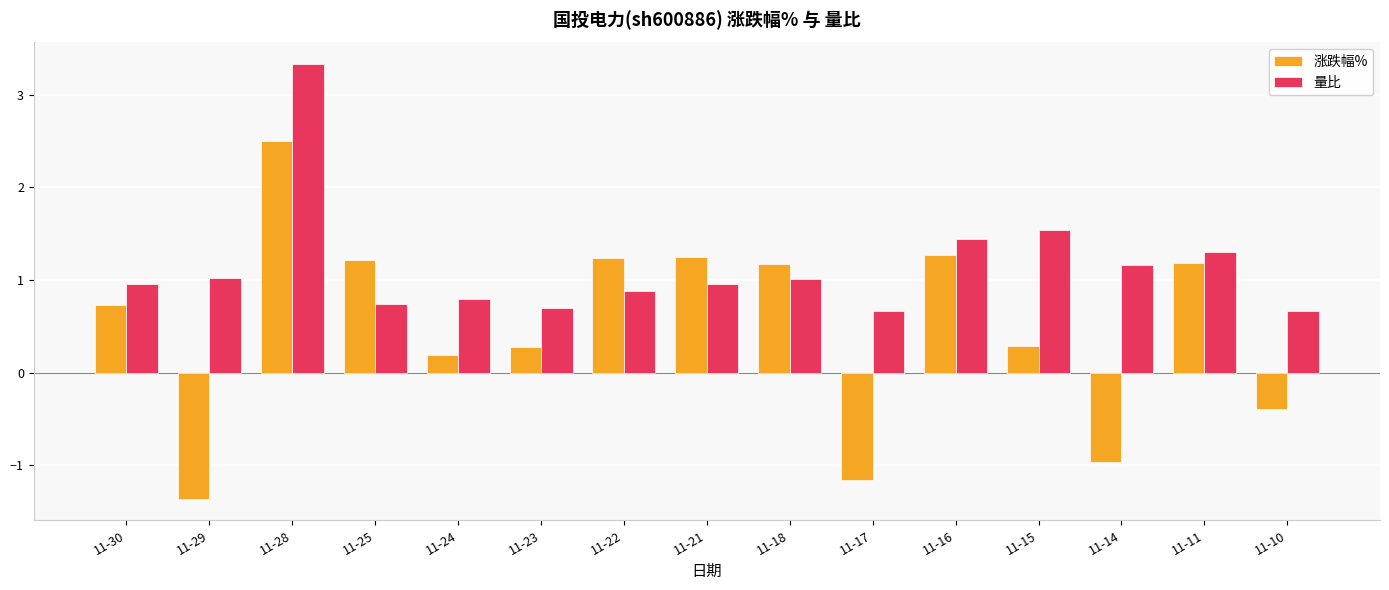

Between 11-29 and 11-16, which series saw the biggest shift?

涨跌幅%